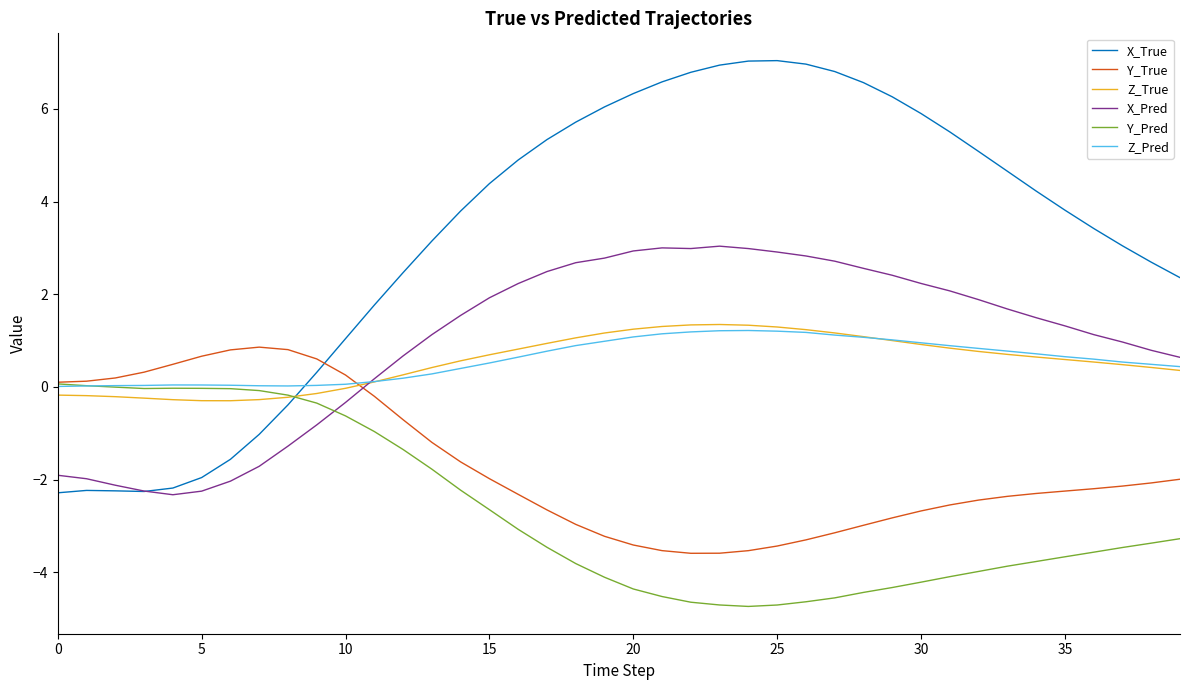

What is the smallest value displayed?

-4.7